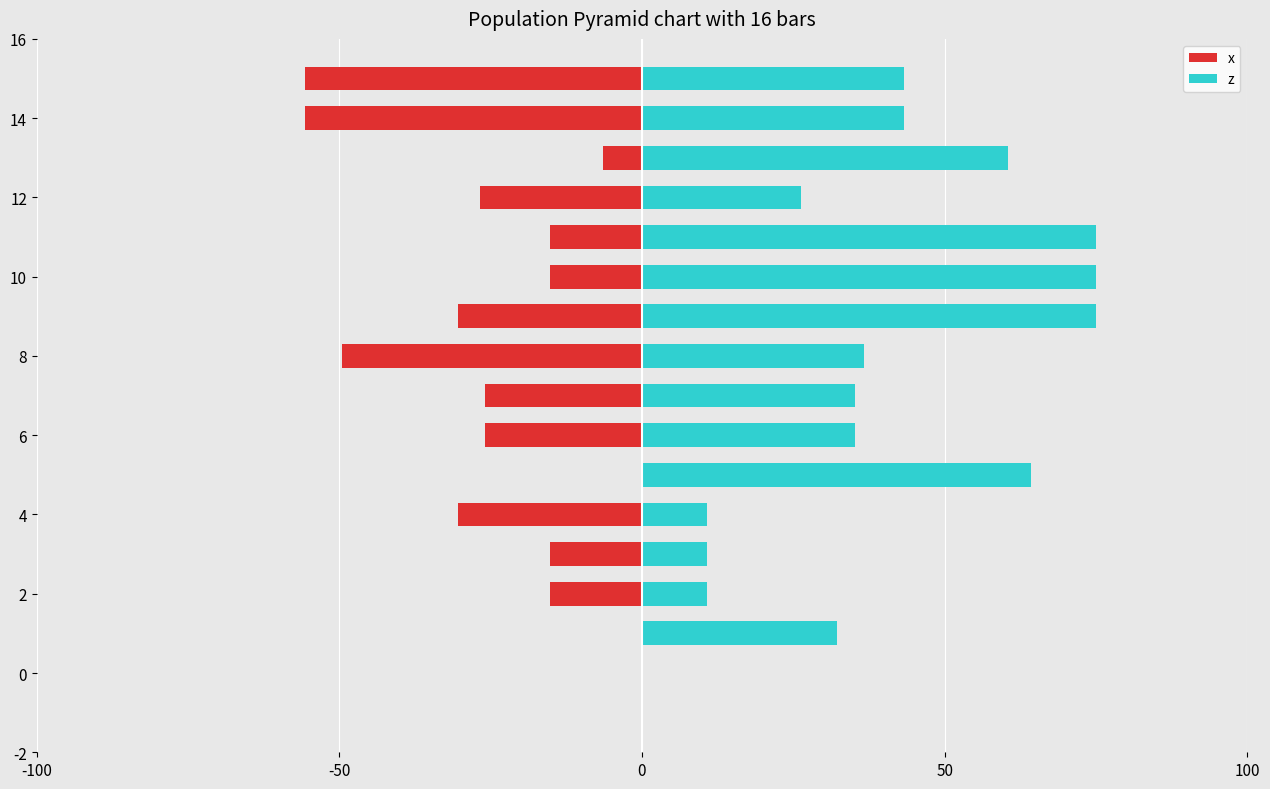

Reading left to right, what are all the values shown in this chart?

x: 0.0	0.0	-15.2	-15.2	-30.4	-0.0	-26.0	-26.0	-49.5	-30.4	-15.2	-15.2	-26.8	-6.4	-55.7	-55.7
z: 0.0	32.1	10.7	10.7	10.7	64.3	35.2	35.2	36.6	75.0	75.0	75.0	26.2	60.5	43.2	43.2